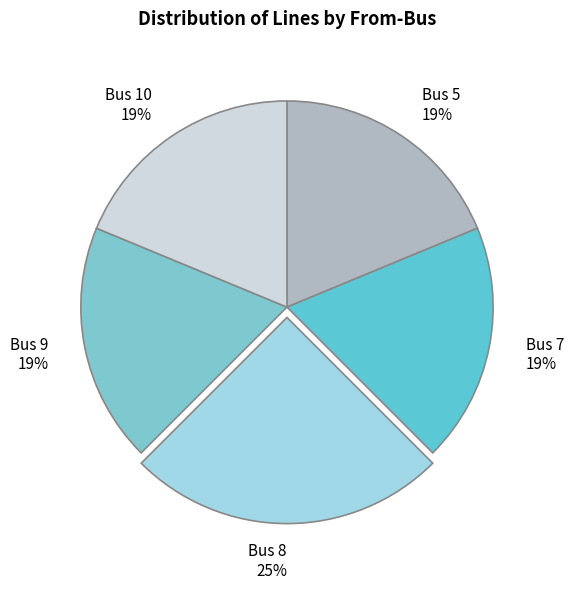

Do Bus 10 19% and Bus 8 25% together represent more than half of the pie?

No